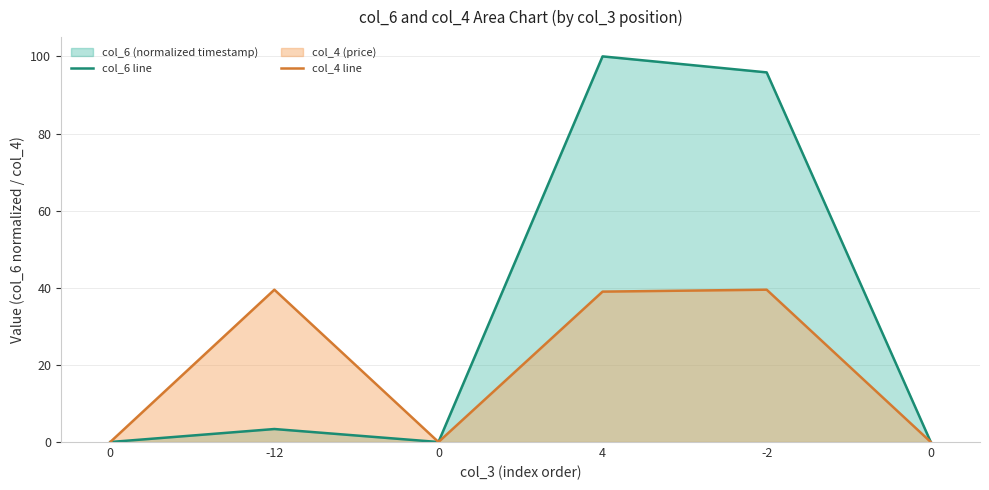

The col_4 line series shows 0.0 at 0. True or false?

True